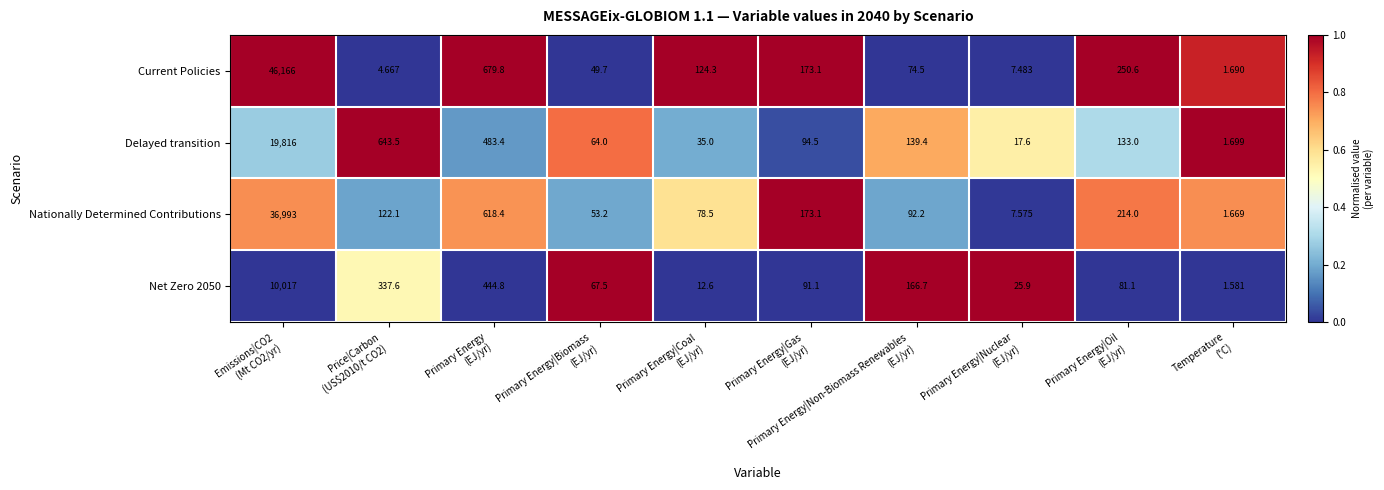

Which series has the largest total across all categories?

Current Policies